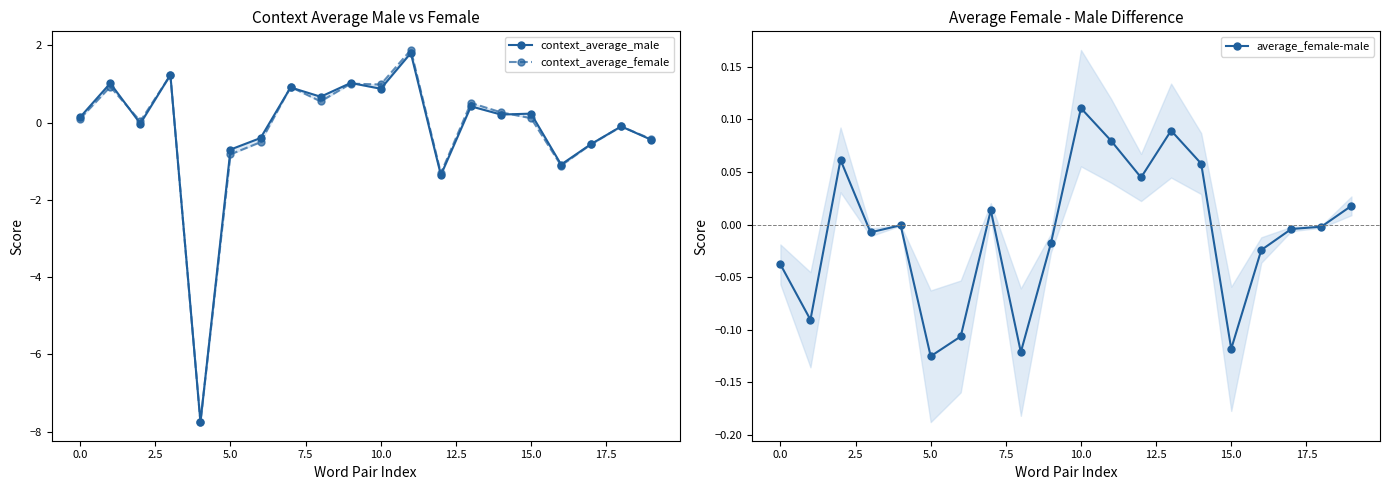

Reading left to right, what are all the values shown in this chart?

context_average_male: 0.1	1.0	-0.0	1.2	-7.8	-0.7	-0.4	0.9	0.7	1.0	0.9	1.8	-1.4	0.4	0.2	0.2	-1.1	-0.6	-0.1	-0.4
context_average_female: 0.1	0.9	0.0	1.2	-7.8	-0.8	-0.5	0.9	0.5	1.0	1.0	1.9	-1.3	0.5	0.3	0.1	-1.1	-0.6	-0.1	-0.4
average_female-male: -0.0	-0.1	0.1	-0.0	-0.0	-0.1	-0.1	0.0	-0.1	-0.0	0.1	0.1	0.0	0.1	0.1	-0.1	-0.0	-0.0	-0.0	0.0